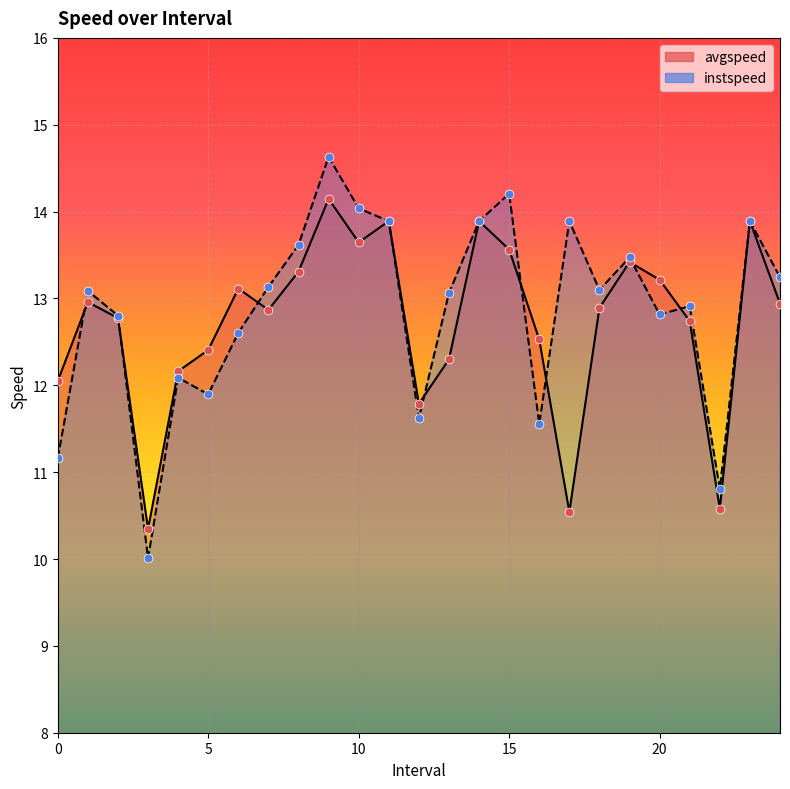

At which category is the sum across all series the highest?

9.0